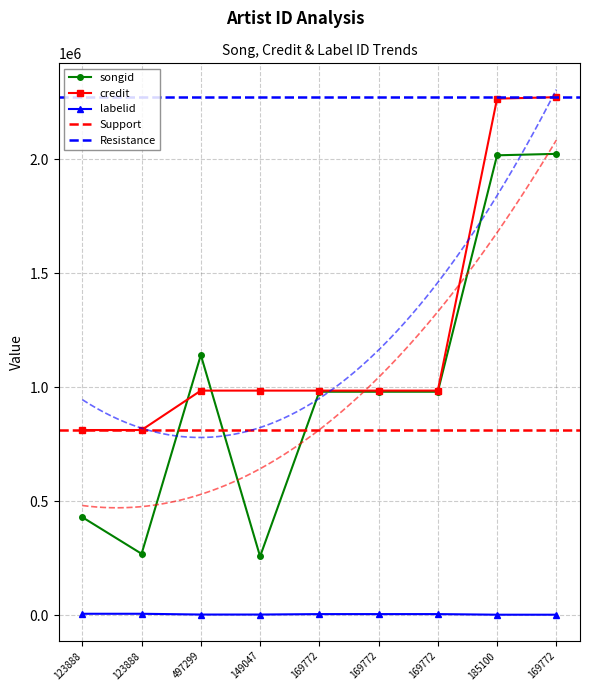

How many data points in credit are above 985584?

2